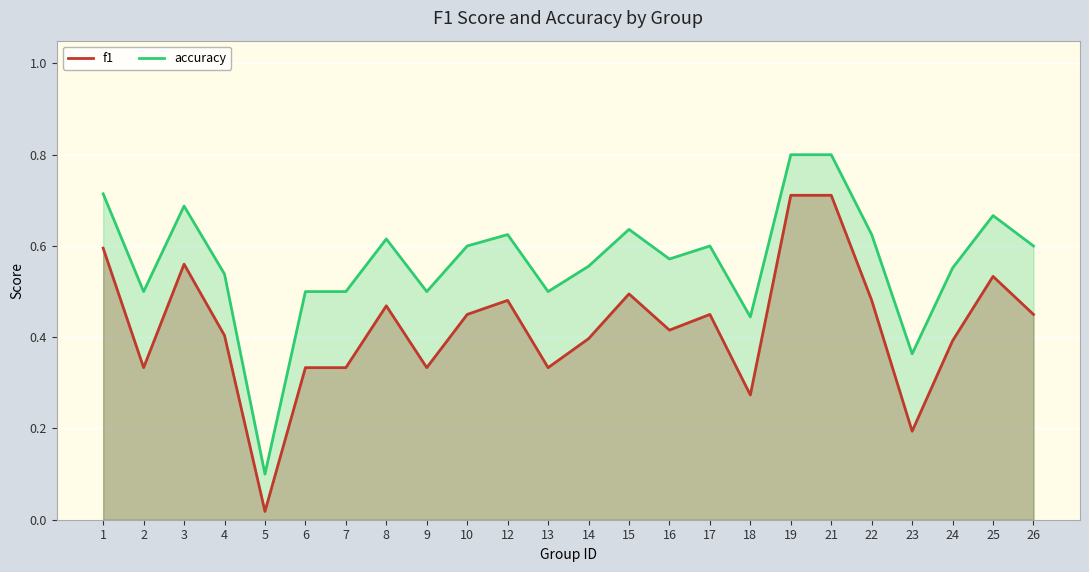

Which series has the largest total across all categories?

accuracy